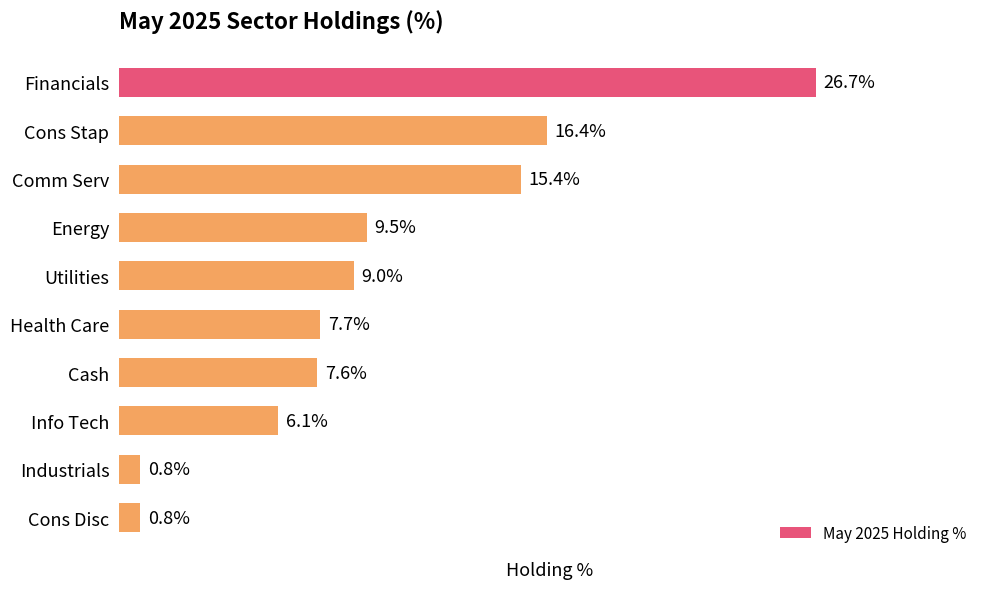

Where is the data nearest to the value 13?

Comm Serv